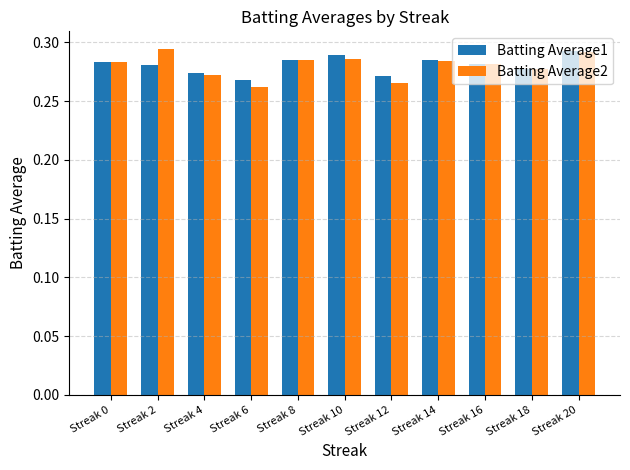

Where is Batting Average2 nearest to the value 0?

Streak 6